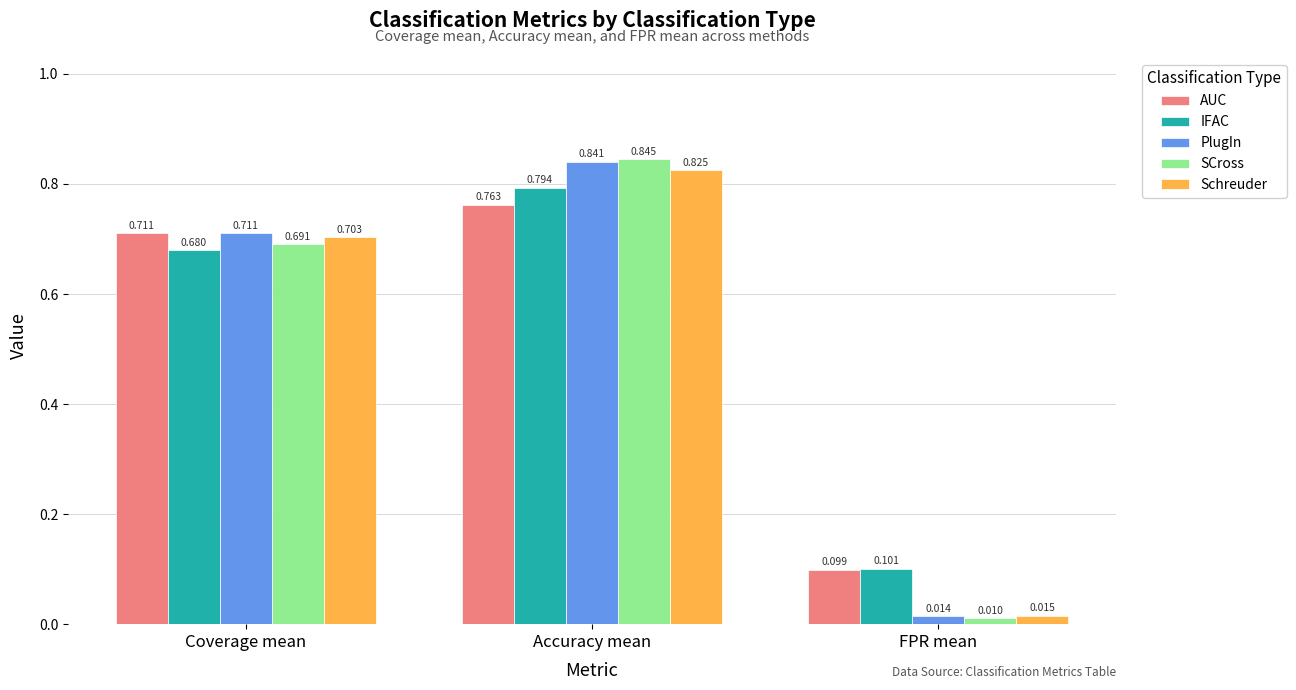

What is the average value of the AUC series?

0.5